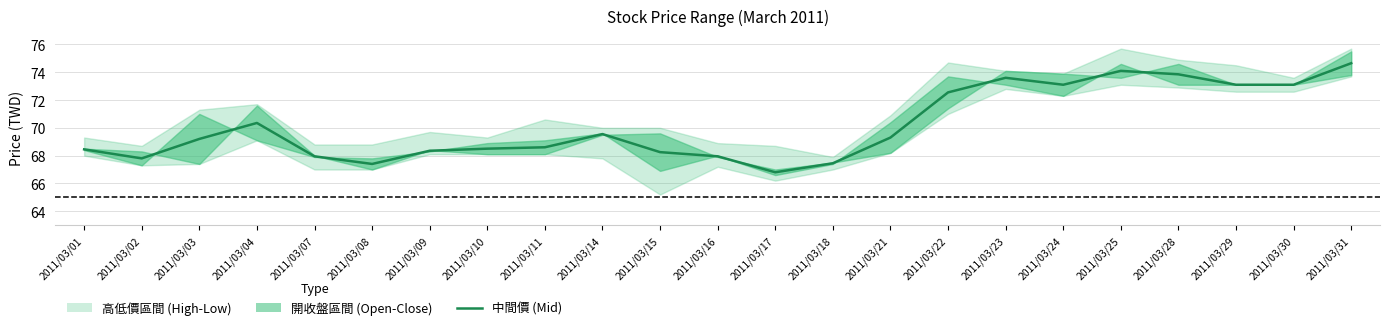

Approximately how many times larger is the value at 2011/03/14 compared to 2011/03/25?

0.9